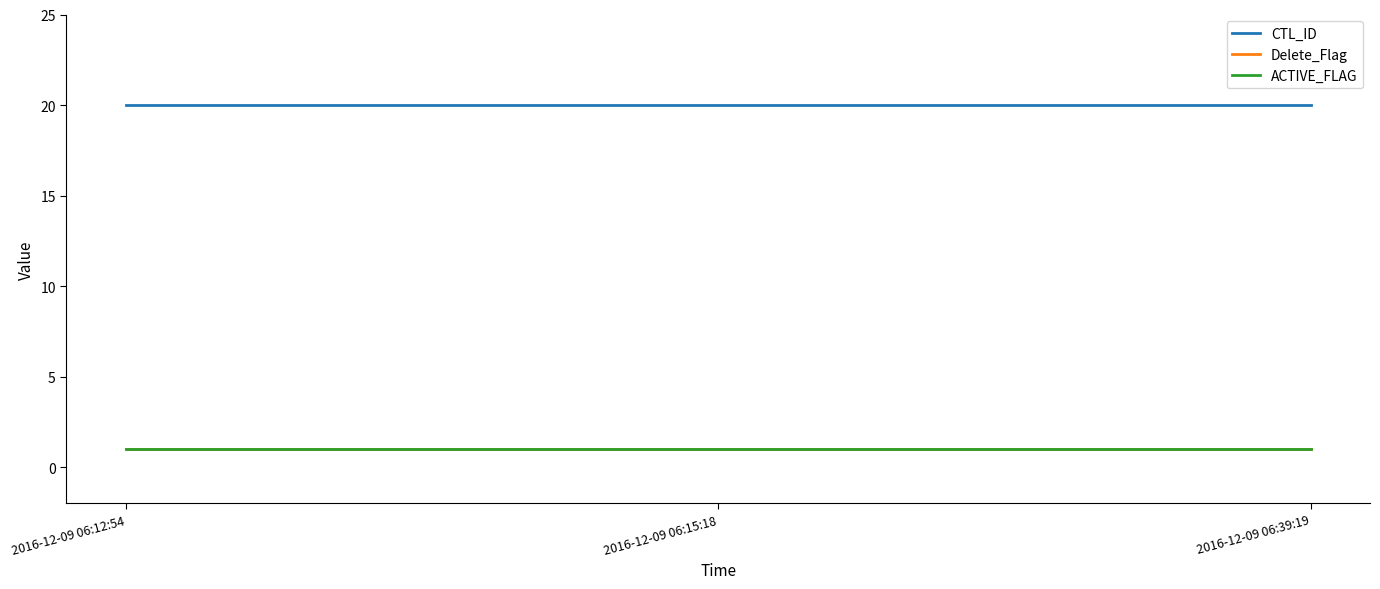

How many lines are shown in the chart?

3